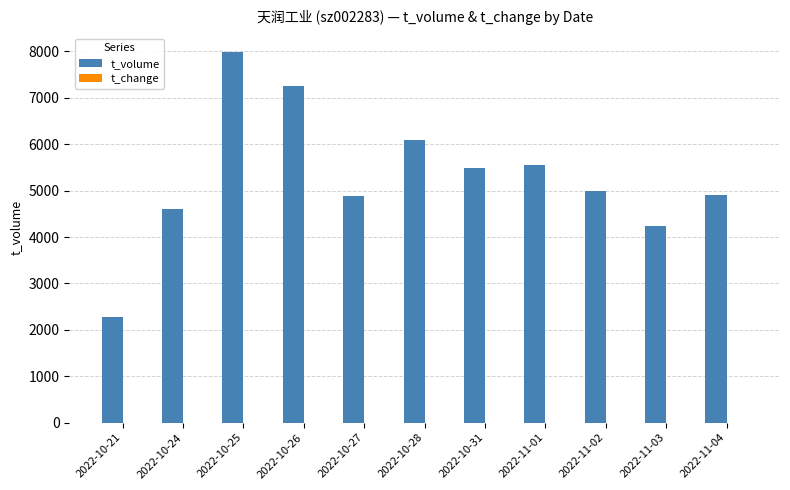

At which category is the sum across all series the highest?

2022-10-25